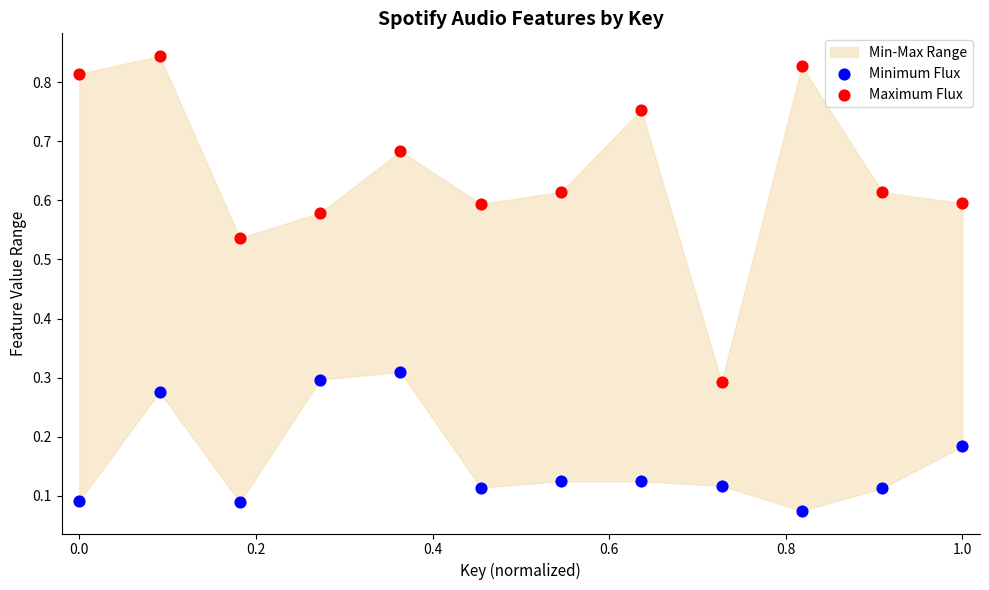

Which series reaches the minimum Y coordinate?

Minimum Flux